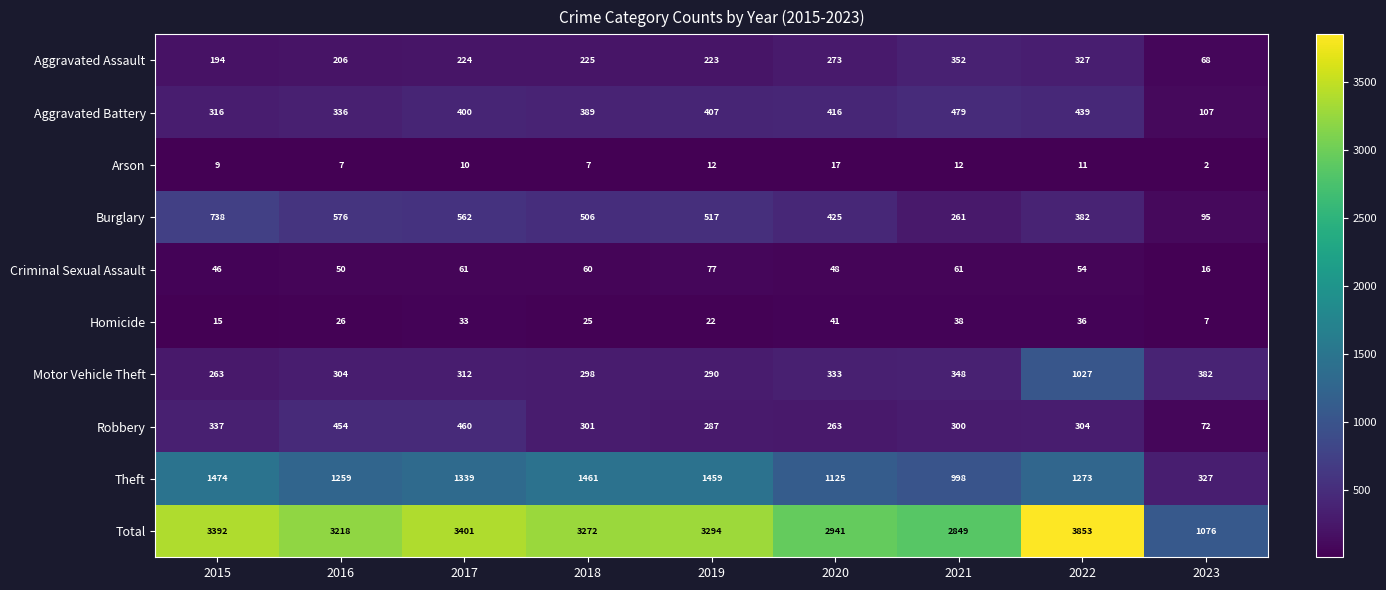

What value does the Theft series have at 2017, to the nearest 100?

1300